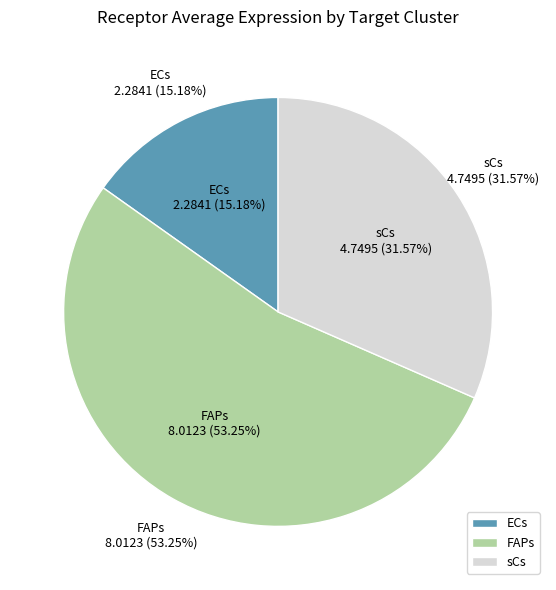

How many segments does this pie chart have?

3